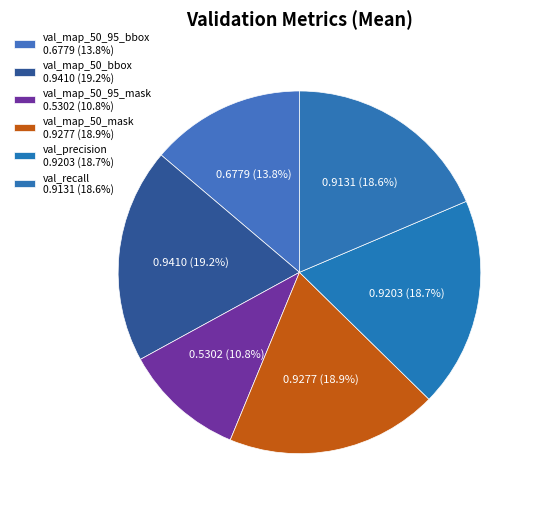

Rank the categories by value from lowest to highest.

val_map_50_95_mask, val_map_50_95_bbox, val_recall, val_precision, val_map_50_mask, val_map_50_bbox